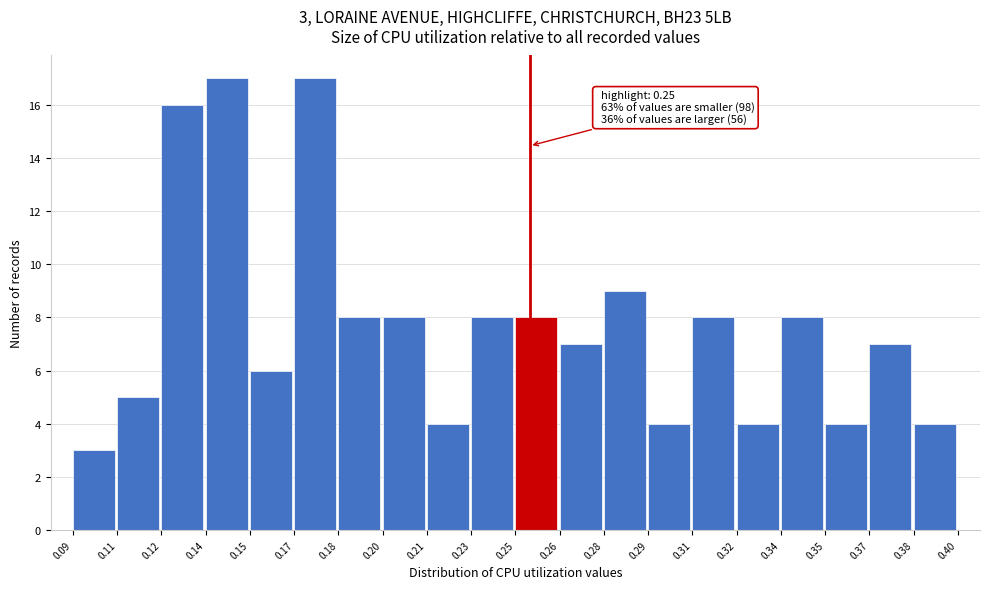

Reading left to right, list all the values displayed in this chart.

3	5	16	17	6	17	8	8	4	8	8	7	9	4	8	4	8	4	7	4